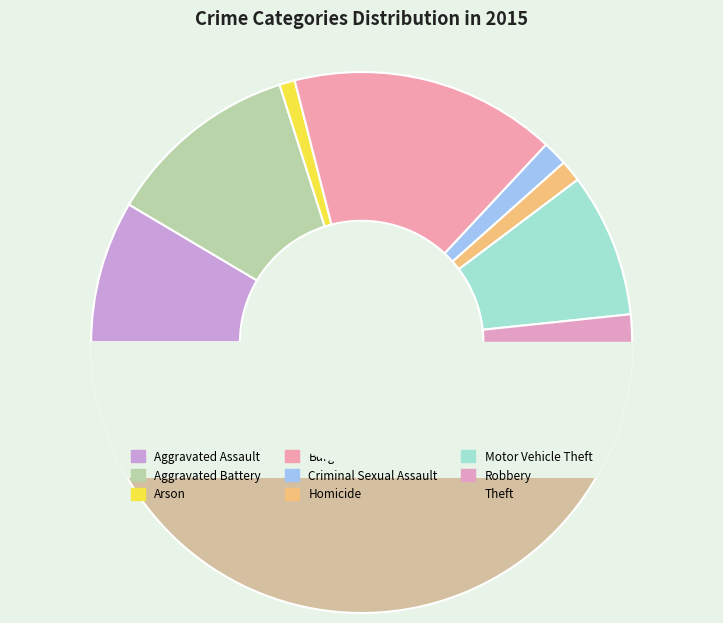

What is the ratio of the value at Aggravated Assault to the value at Theft?

0.2